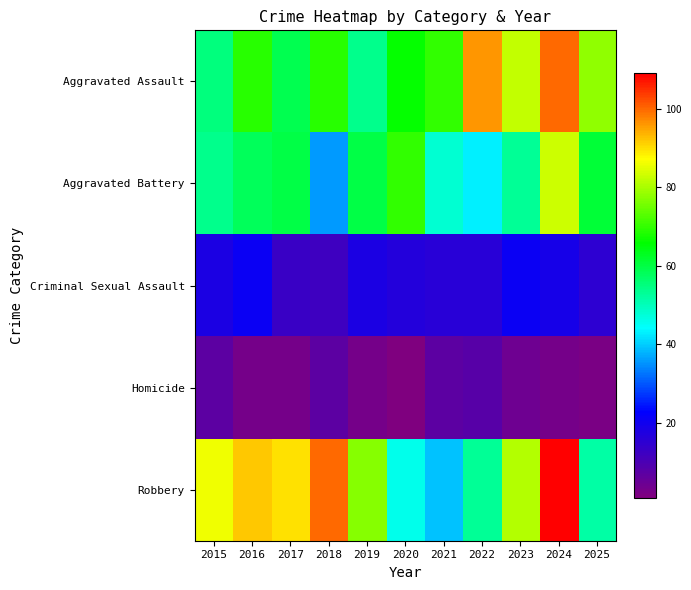

At 2018, list the series in order from largest to smallest.

Robbery, Aggravated Assault, Aggravated Battery, Criminal Sexual Assault, Homicide